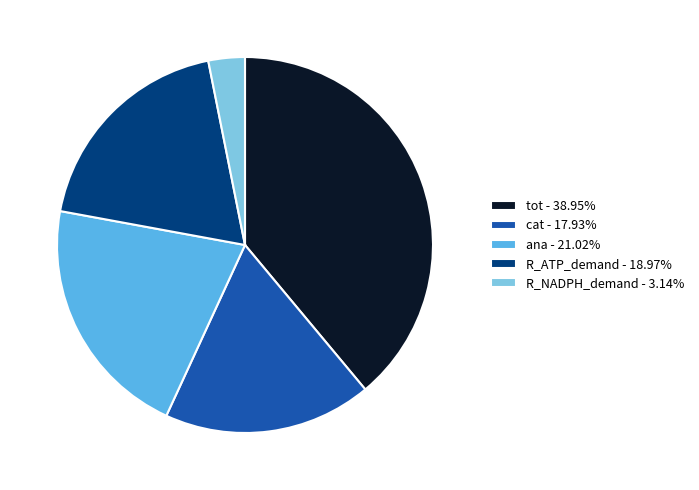

Does tot represent more than half of the total?

No